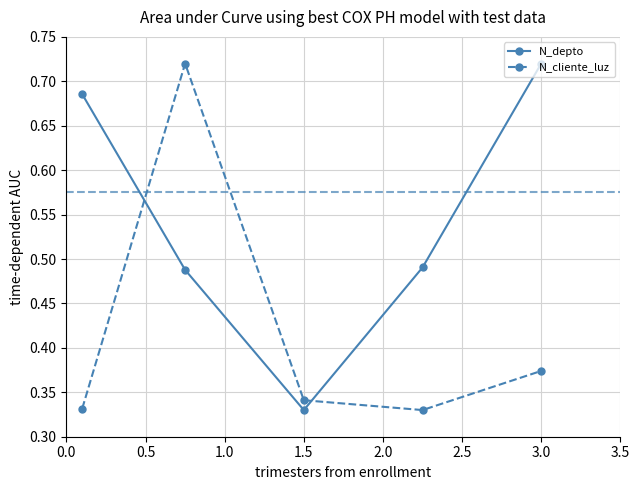

How many N_cliente_luz values are between 0 and 1?

5